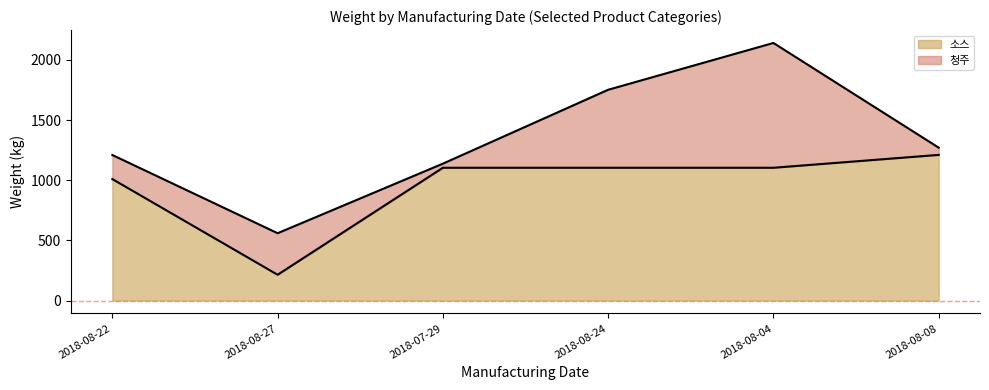

What is the approximate value at 2018-08-27, to the nearest 100?

200